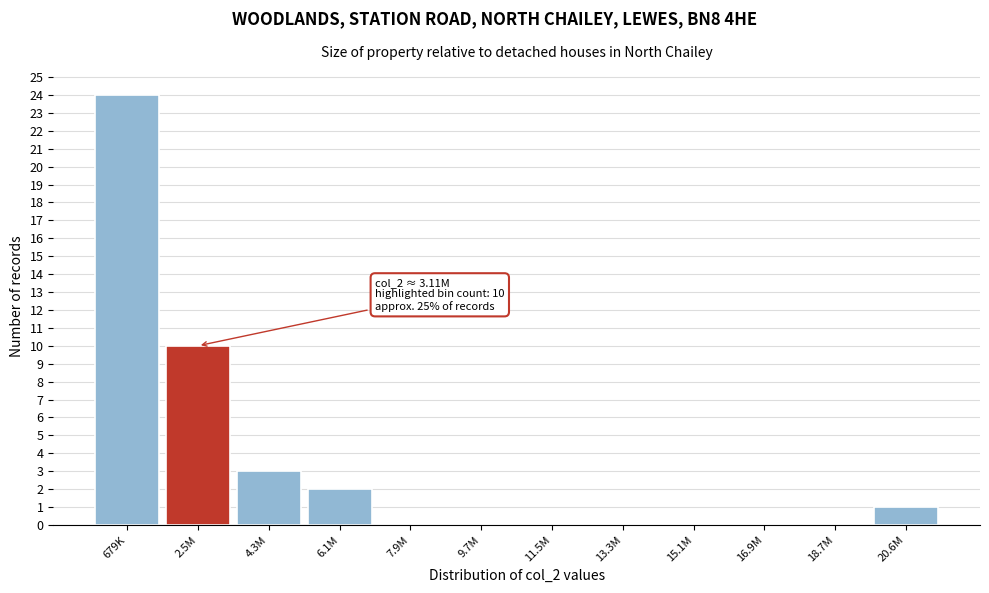

Reading right to left, what are all the values shown in this chart?

20.6M=1	18.7M=0	16.9M=0	15.1M=0	13.3M=0	11.5M=0	9.7M=0	7.9M=0	6.1M=2	4.3M=3	2.5M=10	679K=24